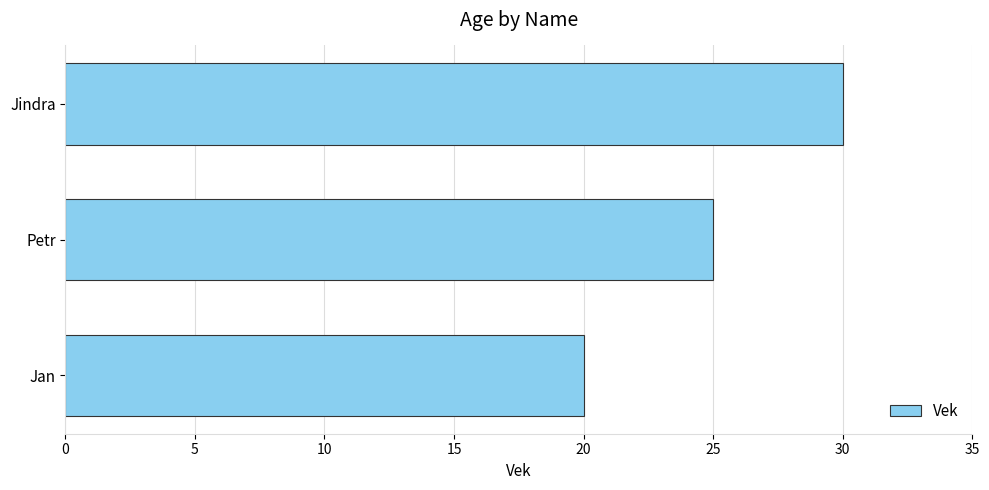

What is the minimum value shown in the chart?

20